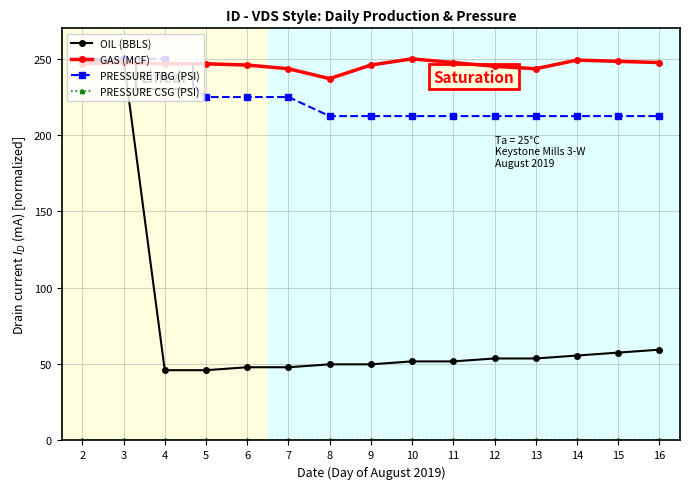

Which series has the largest total across all categories?

GAS (MCF)